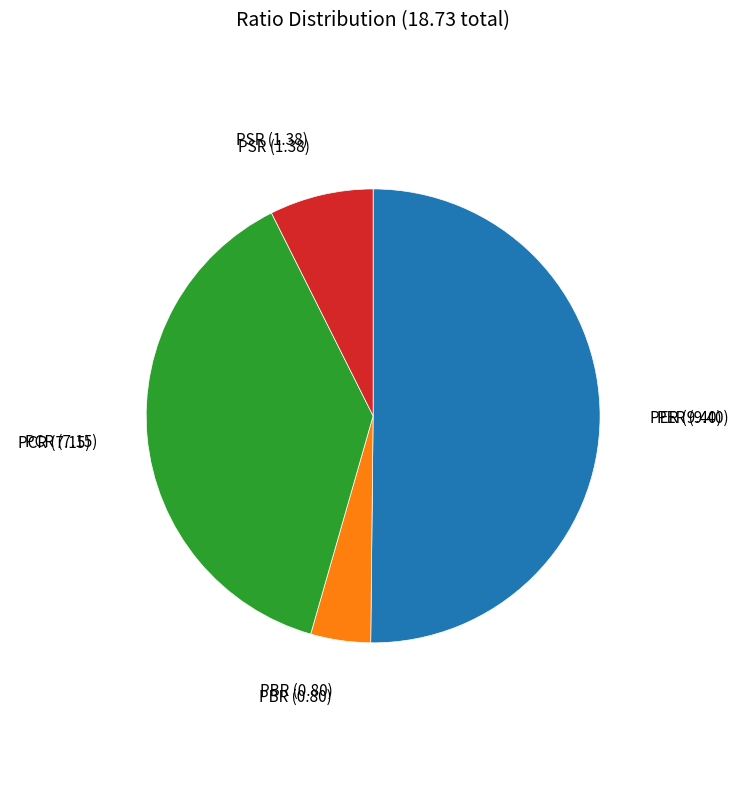

What is the majority slice?

PER